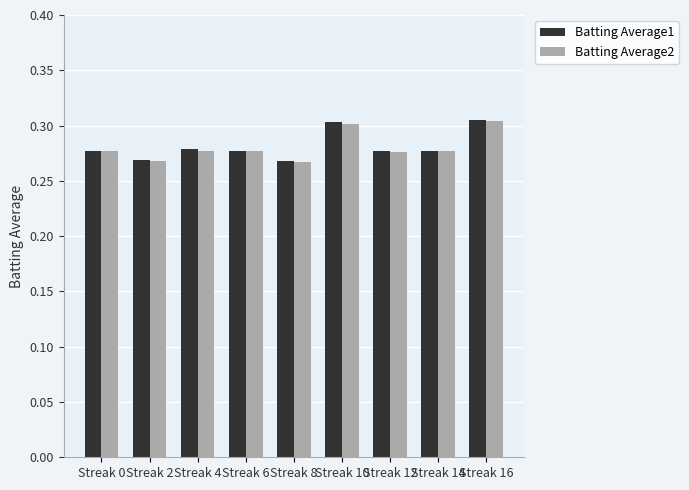

How many Batting Average2 values are between 0 and 1?

9